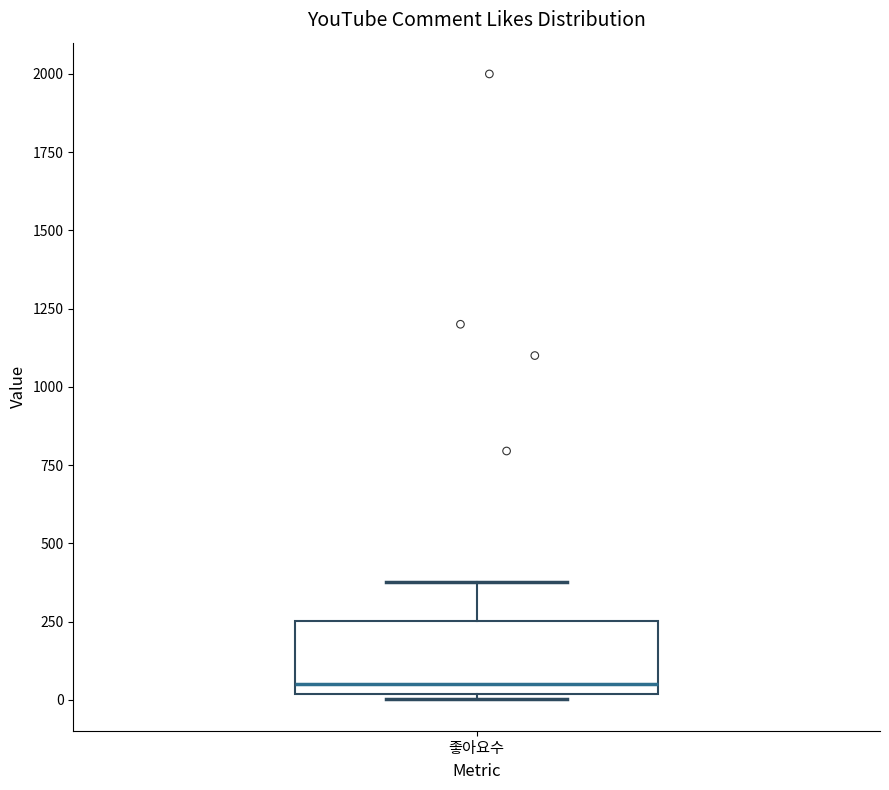

Transcribe this box plot: give where the median line is, the range the box spans, and where the two whiskers end, as read against the y-axis. The values are not printed on the chart, so give them approximately, as read against the axis.

median 50, box 0 to 250, whiskers 0 (just below the box's lower edge) to 400